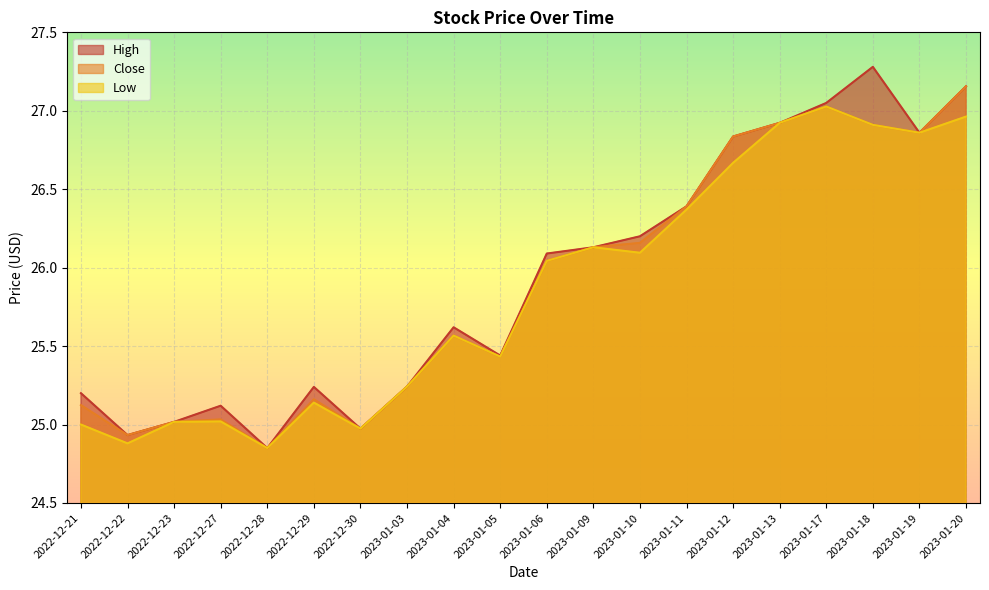

How many interior local valleys does the Low series have?

6